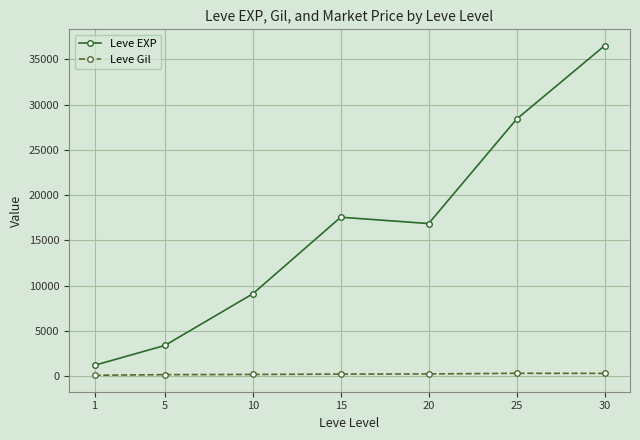

How many lines are shown in the chart?

2